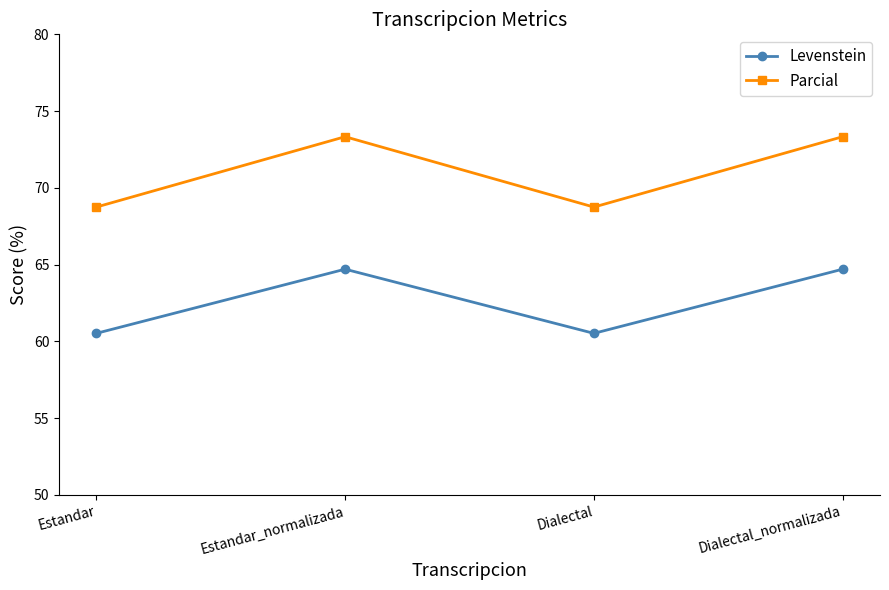

At which category does Levenstein reach its first local peak?

Estandar_normalizada